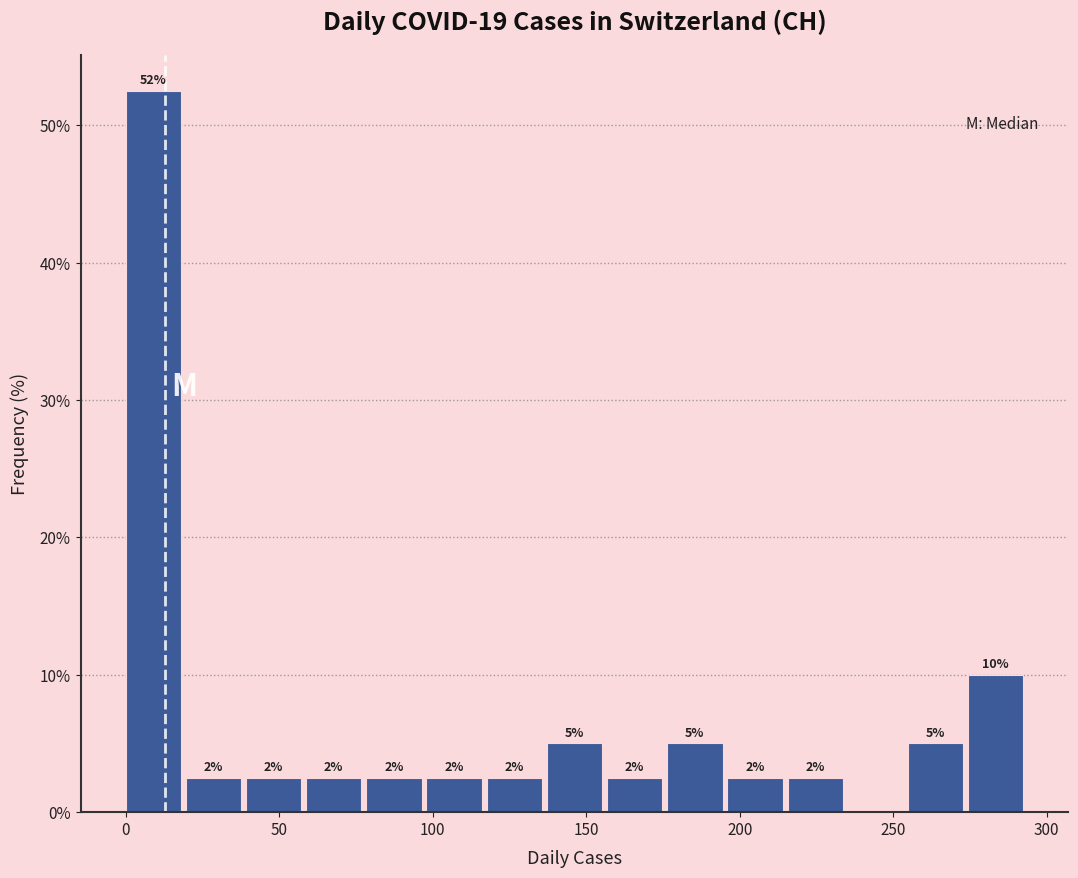

Read against the x-axis, roughly where is the centre of the tallest bar?

10